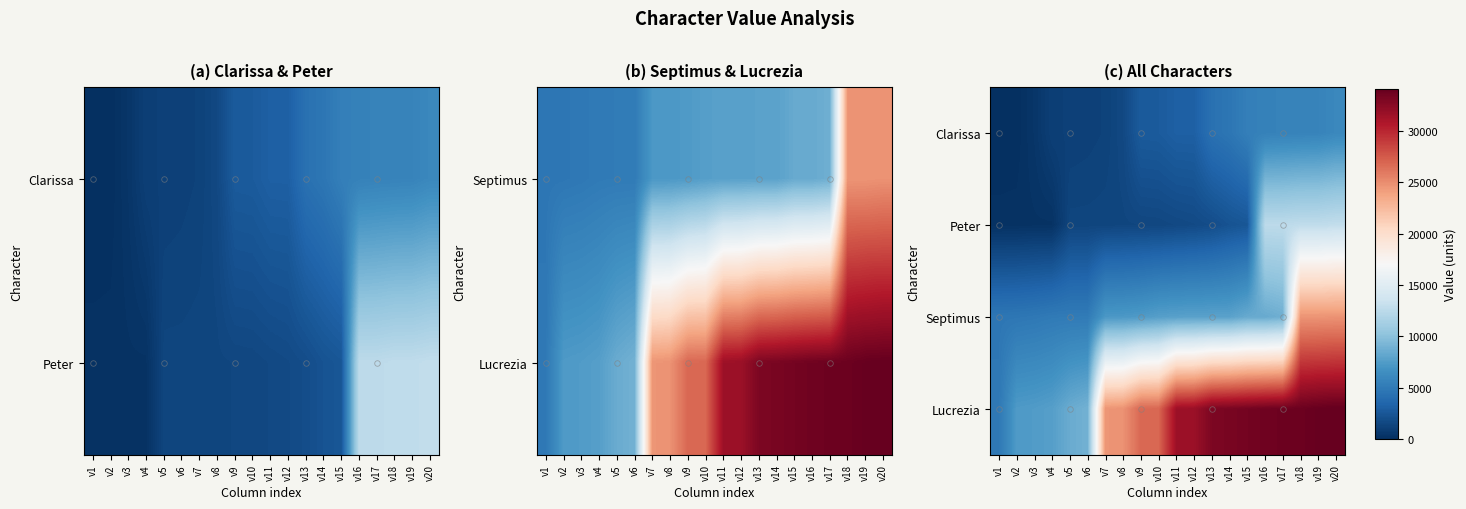

Is it true that Lucrezia equals 5000 at v3?

False